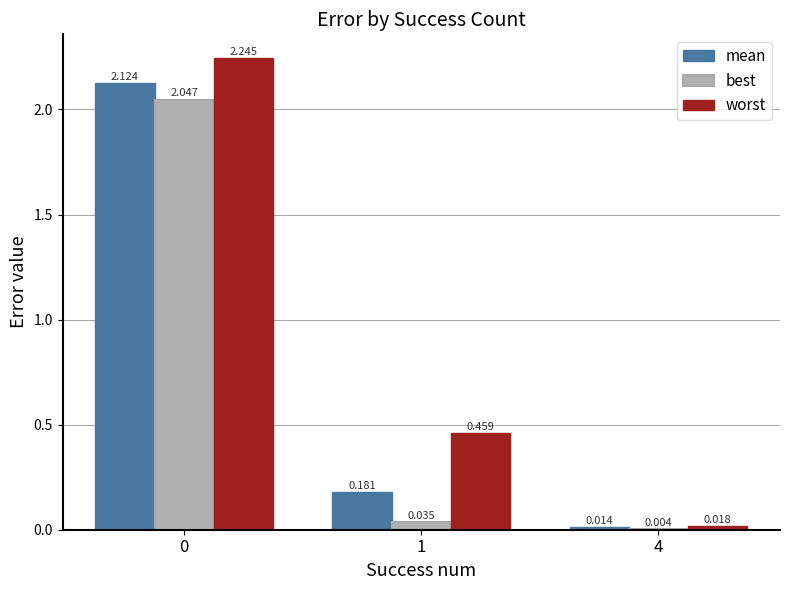

What is the average value of the best series?

0.7